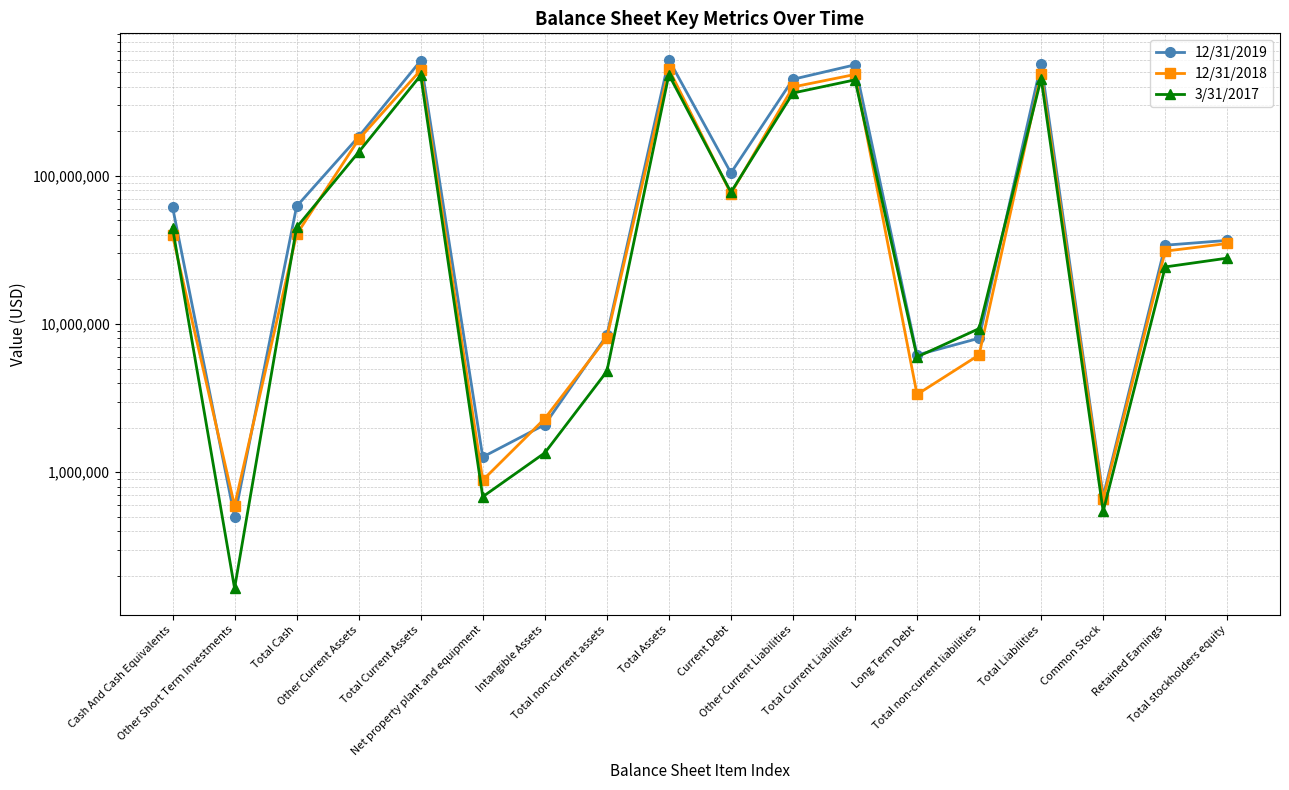

Where is 12/31/2018 nearest to the value 262664000?

Other Current Assets